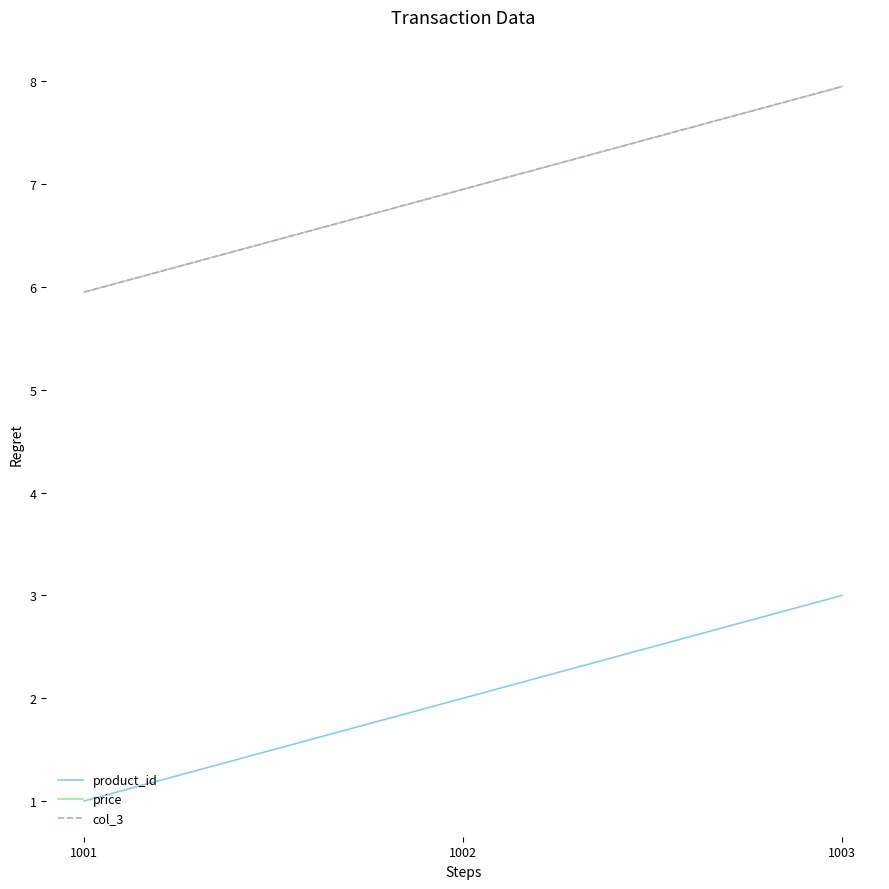

Between 1001 and 1002, which series saw the biggest shift?

product_id